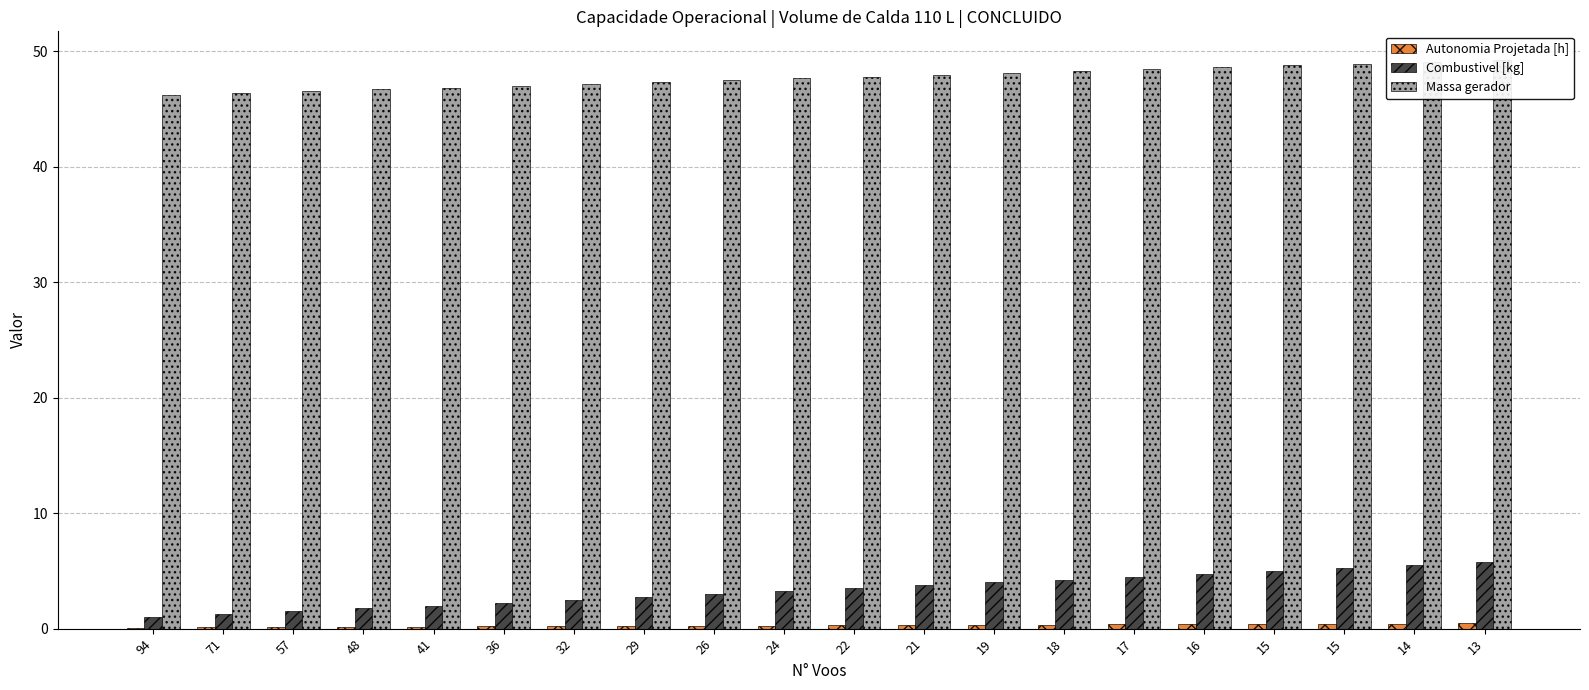

How many bars are there in each group?

3